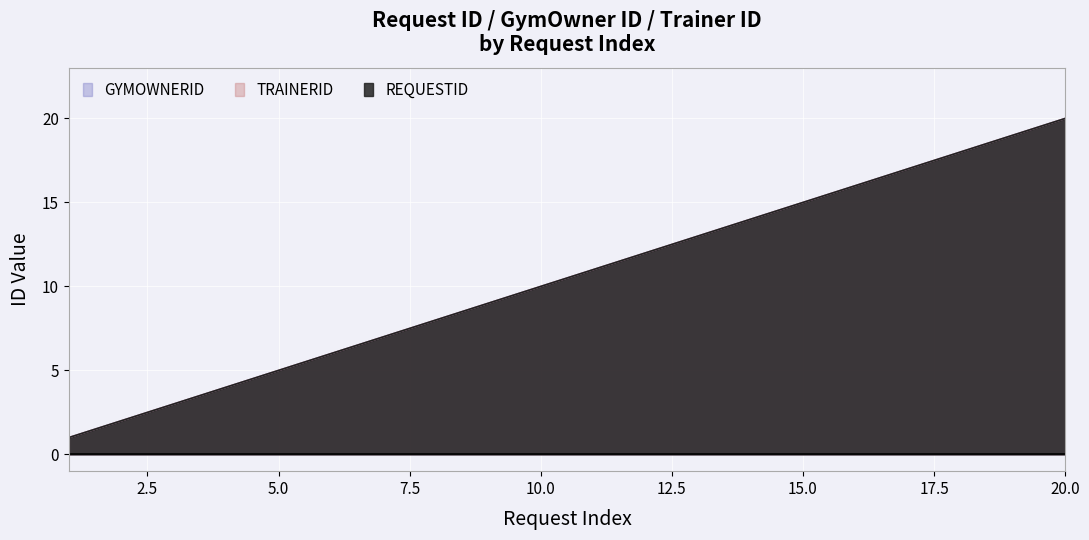

The TRAINERID series shows 17 at 17. True or false?

True